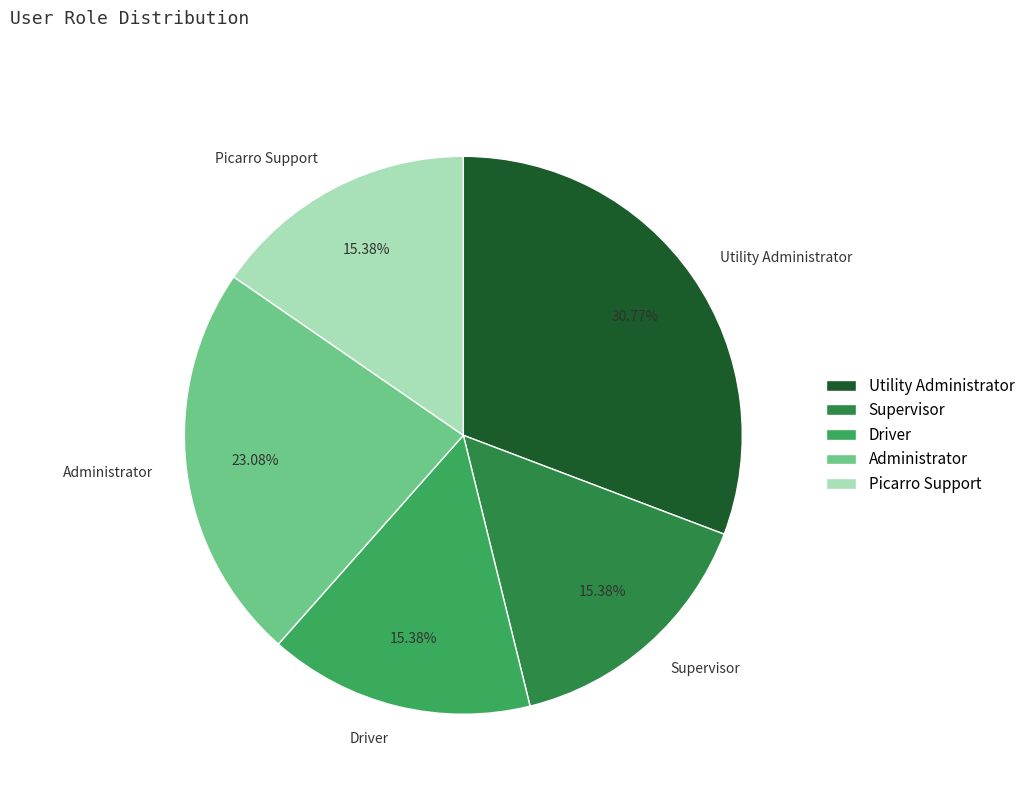

Which category has the biggest portion of the pie?

Utility Administrator